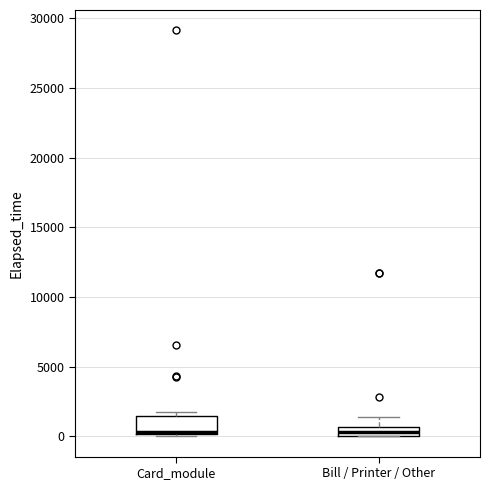

Which box is the tallest, from its lower edge to its upper edge?

Card_module